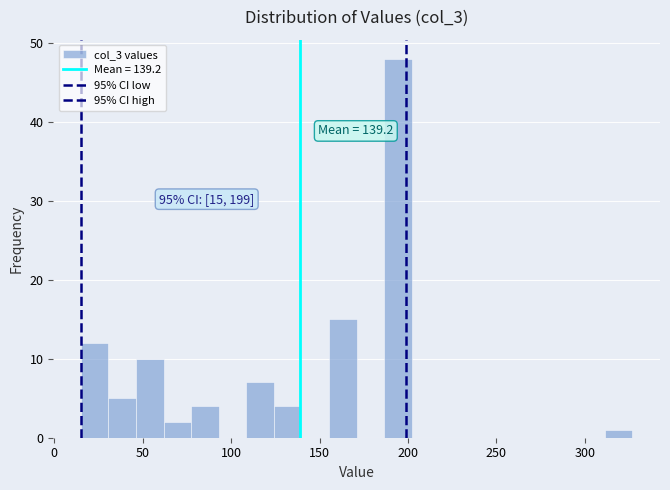

Read against the x-axis, roughly where is the centre of the tallest bar?

195